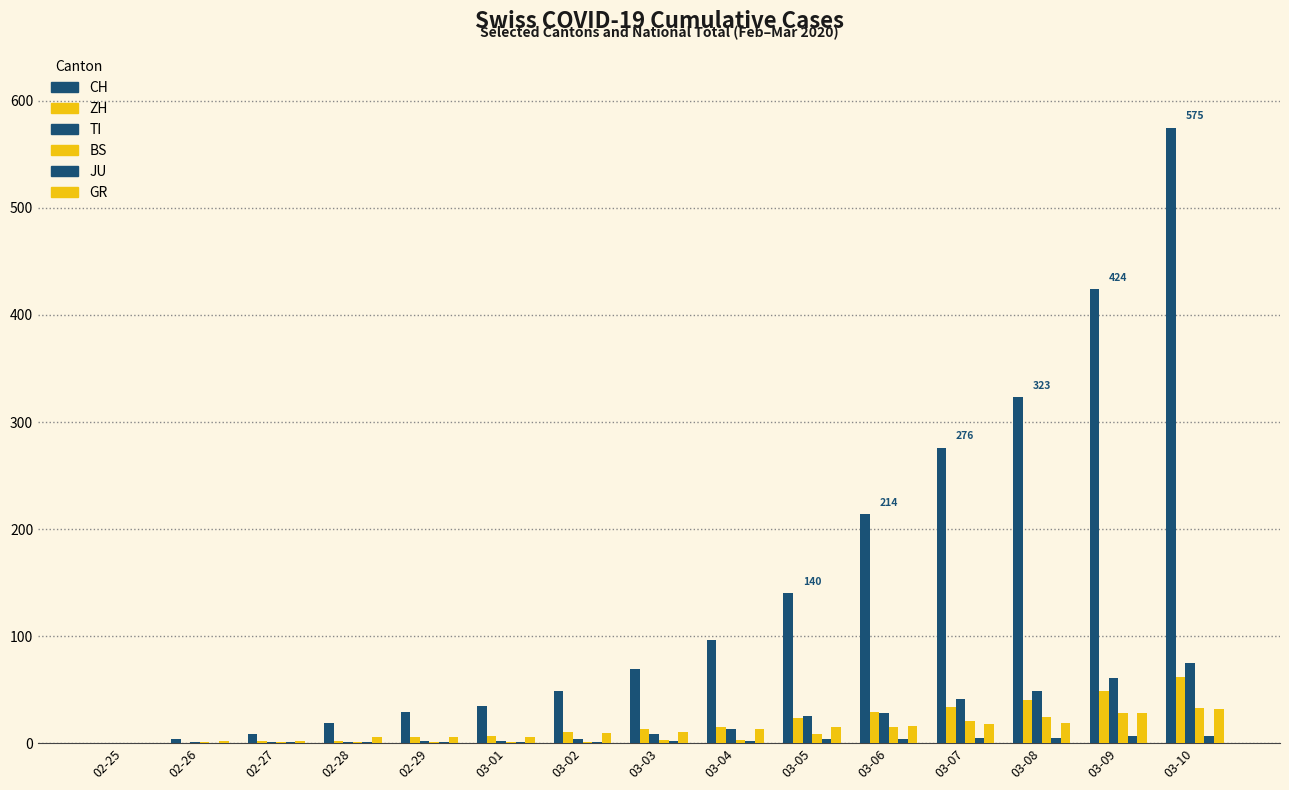

Reading right to left, list all the values displayed in this chart.

CH: 575	424	323	276	214	140	96	69	49	35	29	19	8	4	0
ZH: 62	49	40	34	29	23	15	13	10	7	6	2	2	0	0
TI: 75	61	49	41	28	25	13	8	4	2	2	1	1	1	0
BS: 33	28	24	21	15	8	3	3	1	1	1	1	1	1	0
JU: 7	7	5	5	4	4	2	2	1	1	1	1	1	0	0
GR: 32	28	19	18	16	15	13	10	9	6	6	6	2	2	0